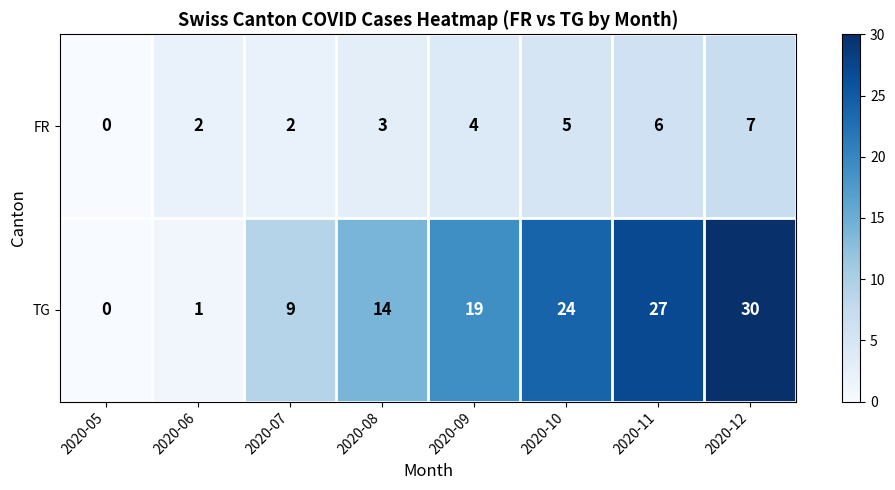

What is the difference between the FR values at 2020-11 and 2020-05?

6